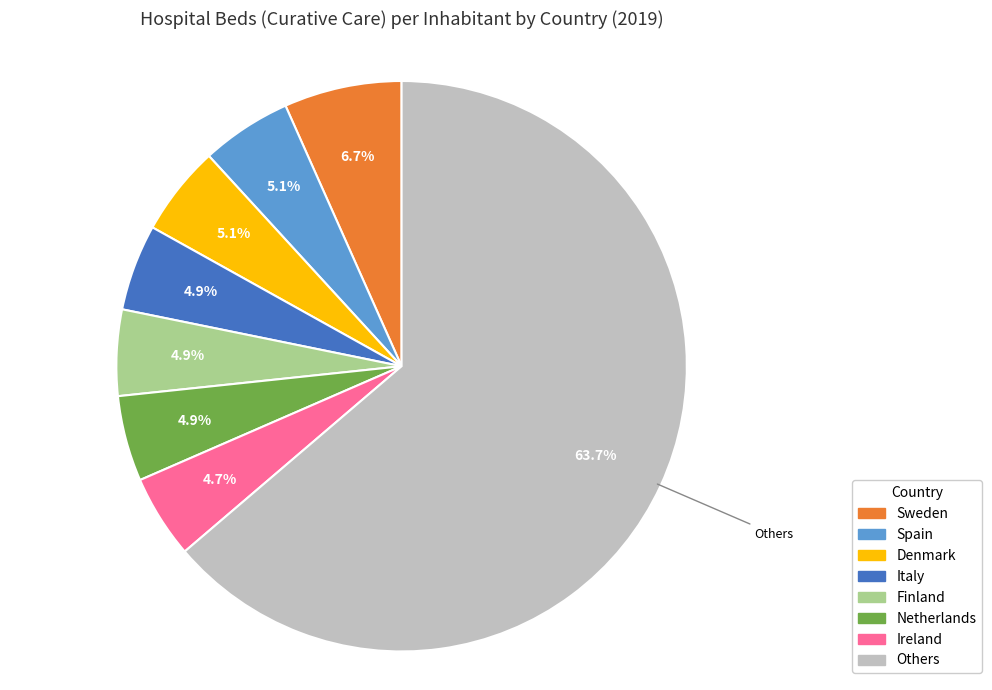

Is there any slice that represents more than half of the pie?

Yes